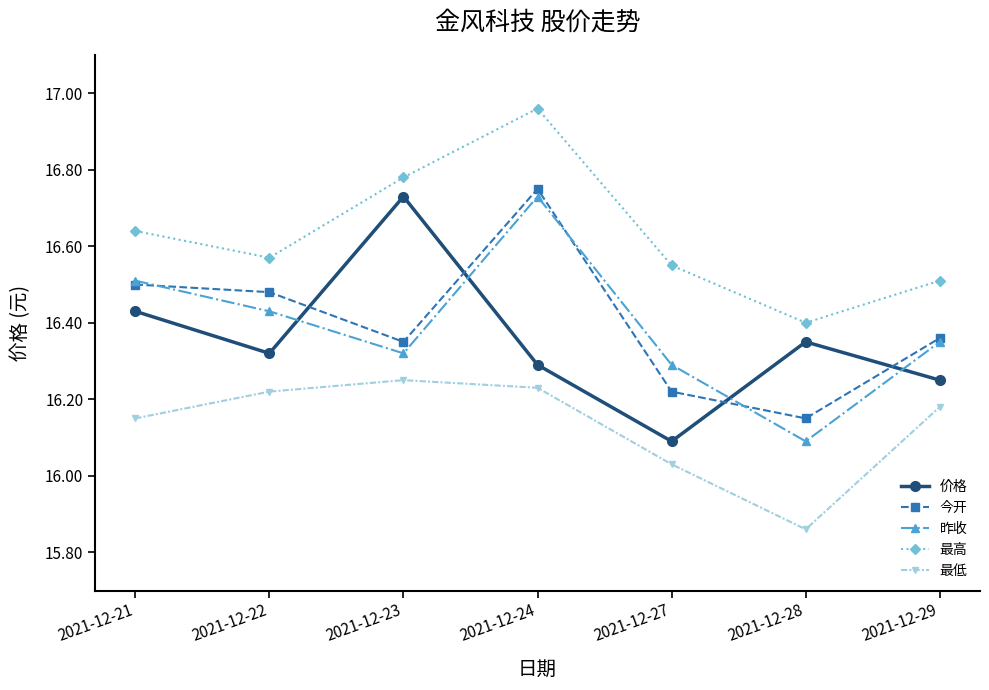

True or false: 价格 has more than 1 interior local peaks.

True